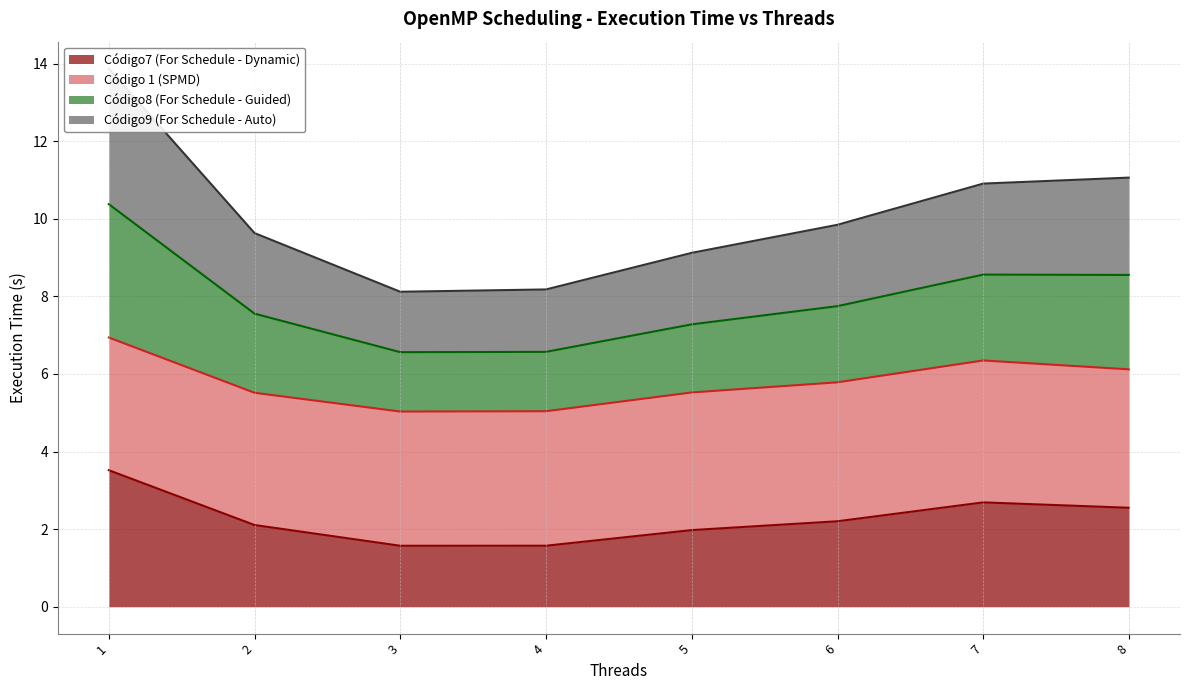

The value of Código7 (For Schedule - Dynamic) at 6 is 2.2. True or false?

True